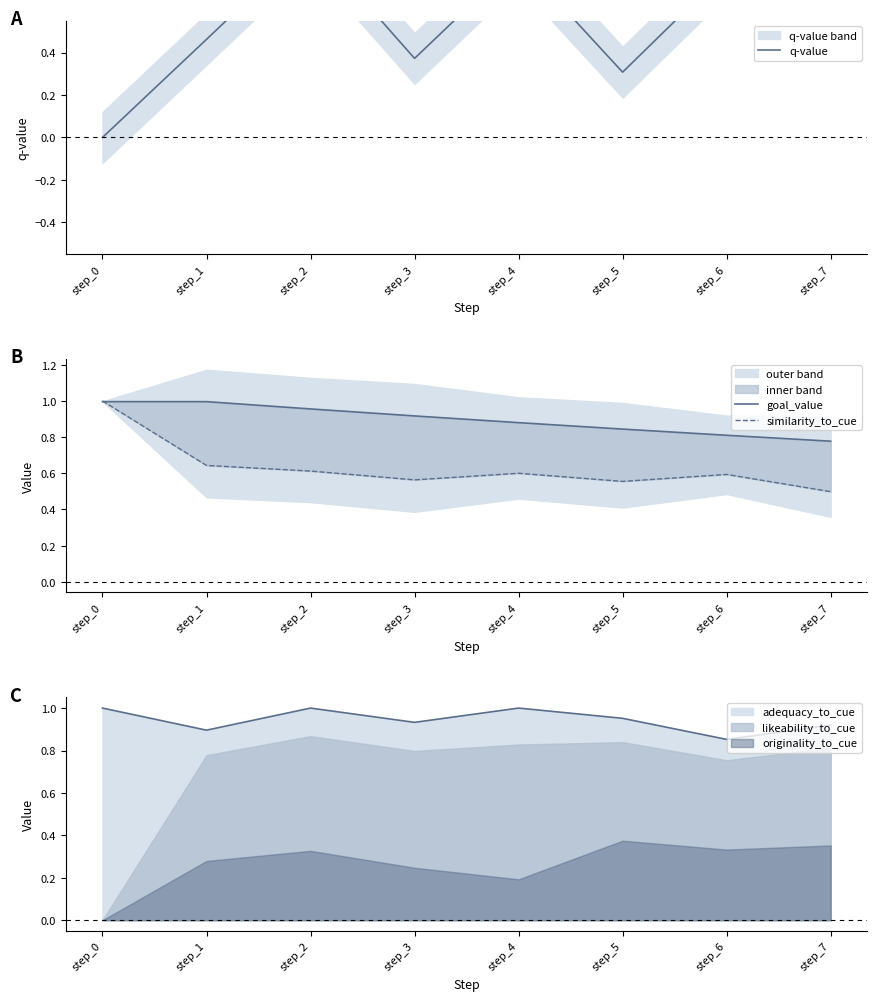

True or false: similarity_to_cue has more than 0 points higher than both neighbors.

True